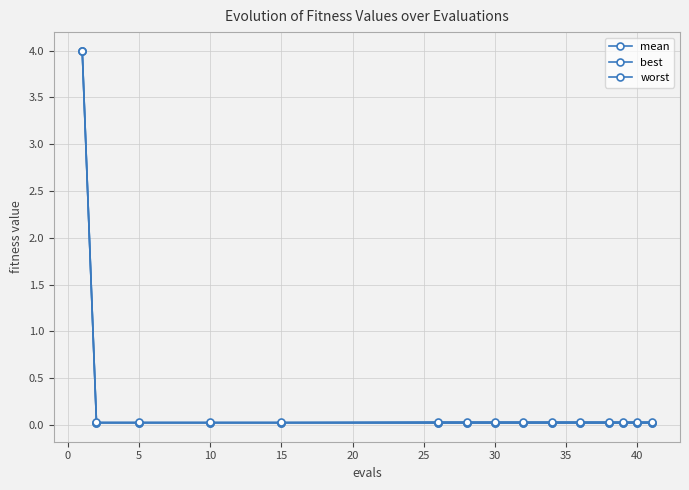

How many distinct data groups are displayed?

3